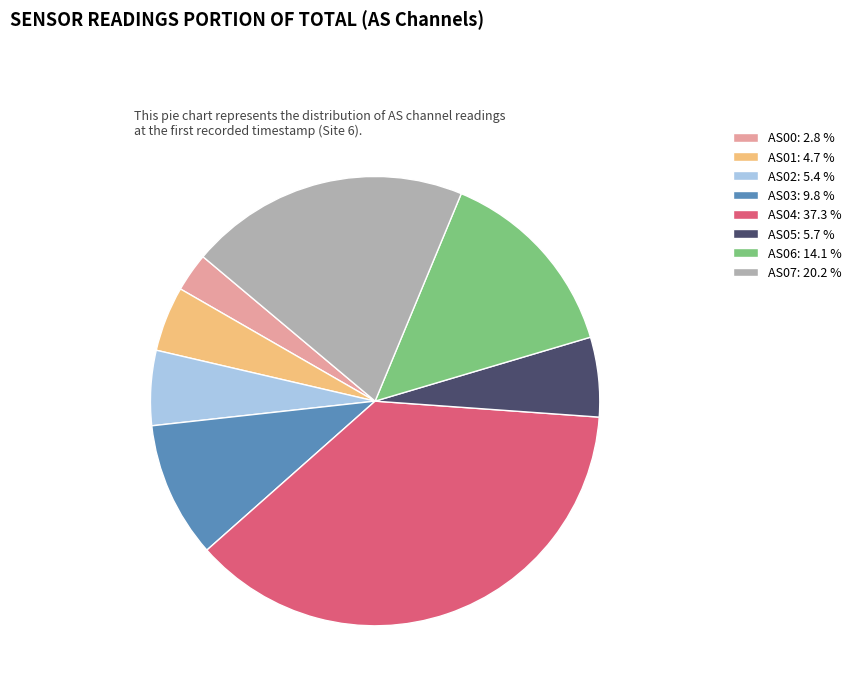

Is the sum of AS04: 37.3 % and AS05: 5.7 % greater than half?

No